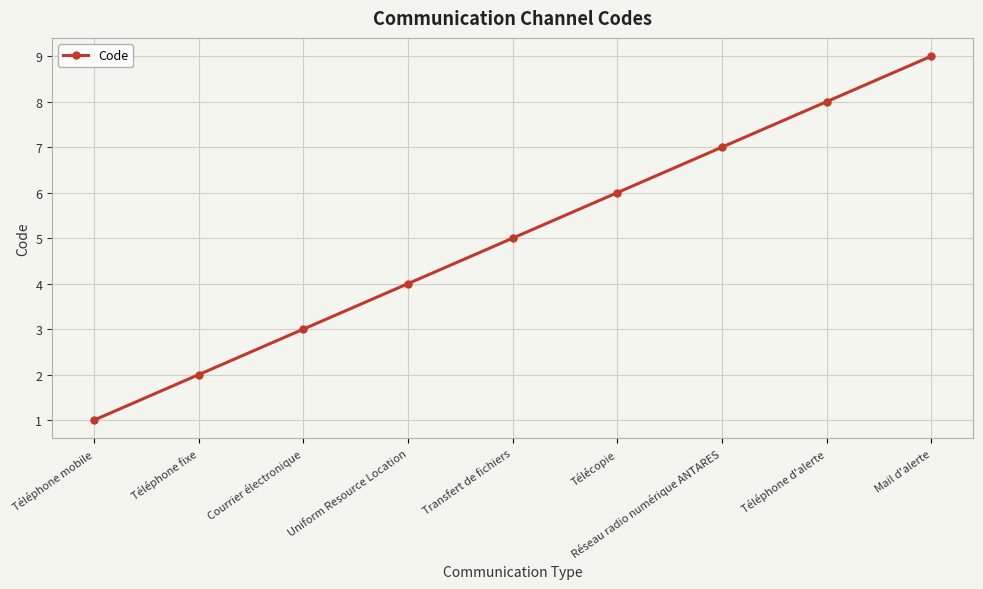

What is the maximum value shown in the chart?

9